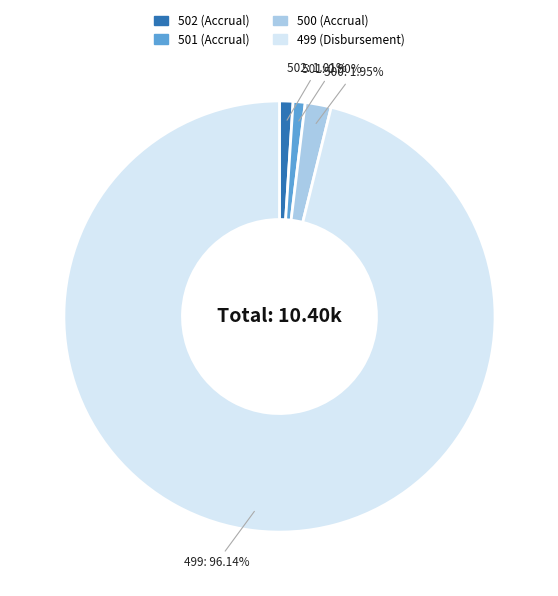

True or false: 502 (Accrual) accounts for 10% of the total.

False